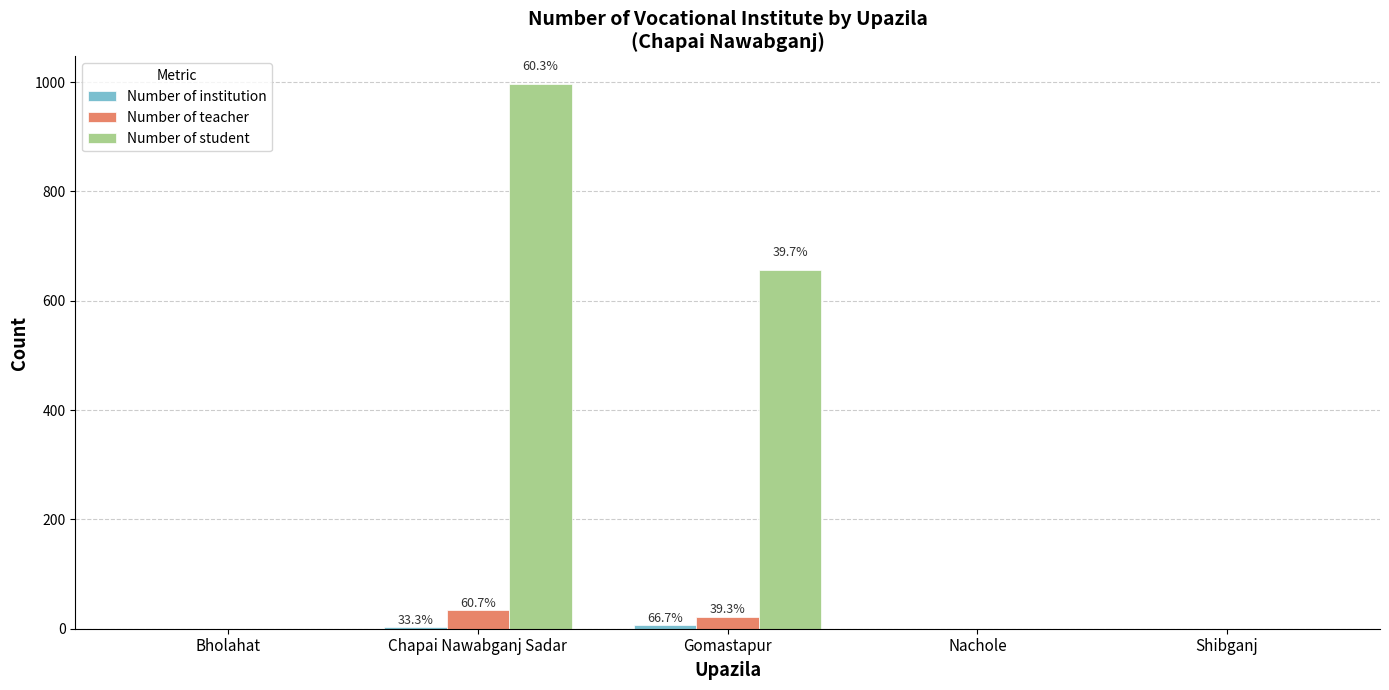

At which label is Number of student closest to 498?

Gomastapur